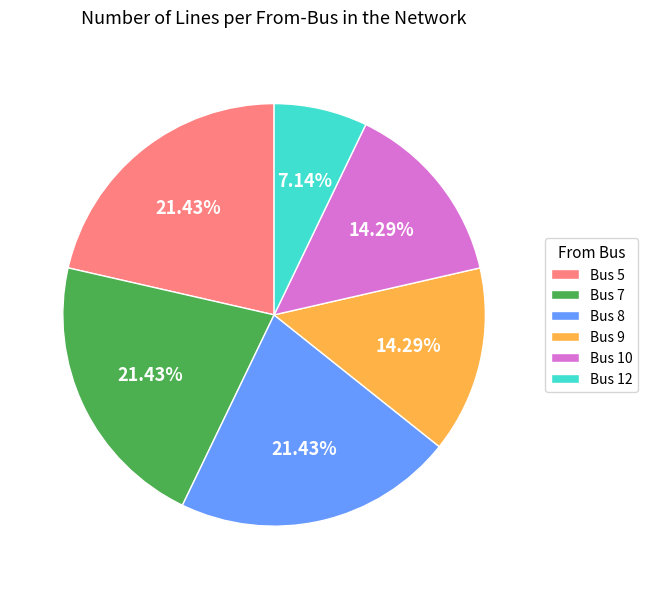

How much of the chart is everything except Bus 8?

78.6%